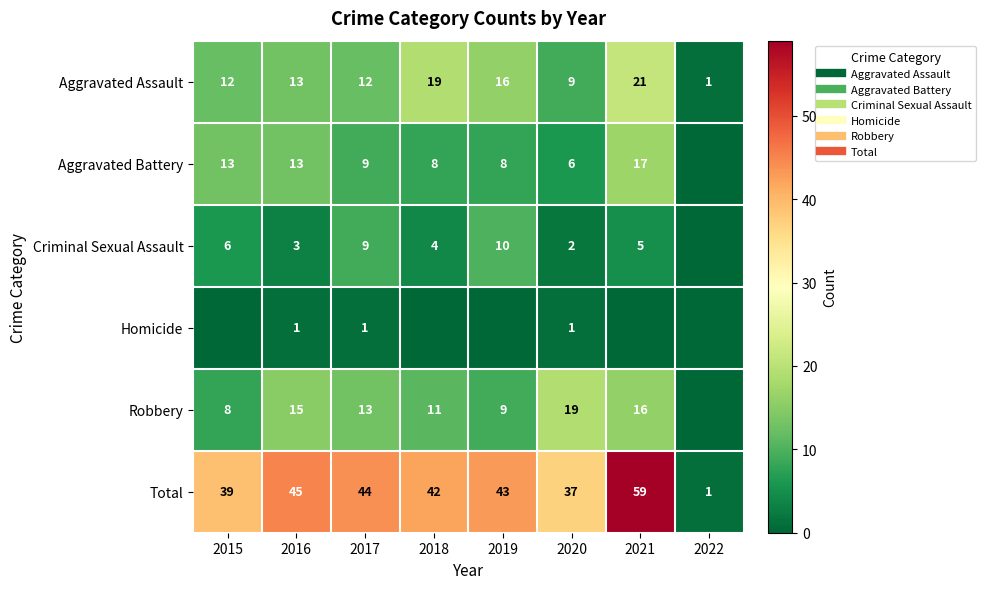

How many values in Criminal Sexual Assault are above zero?

7